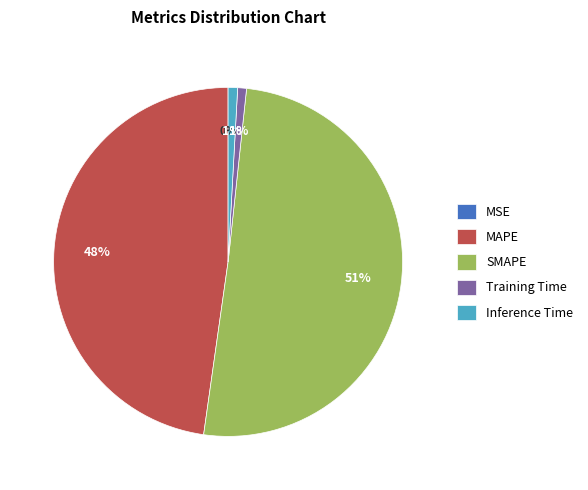

True or false: Inference Time accounts for 1% of the total.

True